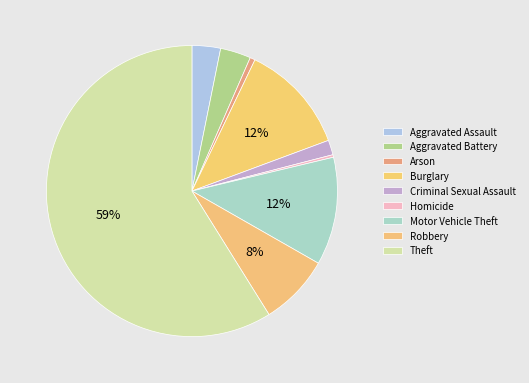

Rank the categories by value from highest to lowest.

Theft, Burglary, Motor Vehicle Theft, Robbery, Aggravated Battery, Aggravated Assault, Criminal Sexual Assault, Arson, Homicide